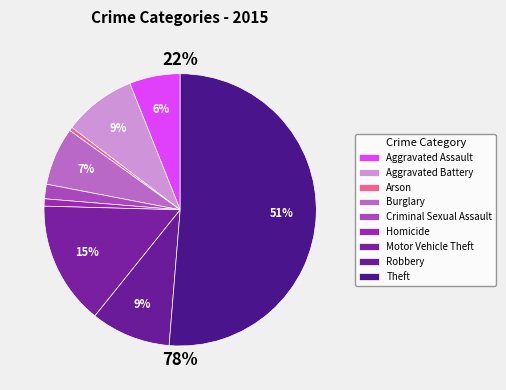

Rank the categories by value from lowest to highest.

Arson, Homicide, Criminal Sexual Assault, Aggravated Assault, Burglary, Aggravated Battery, Robbery, Motor Vehicle Theft, Theft